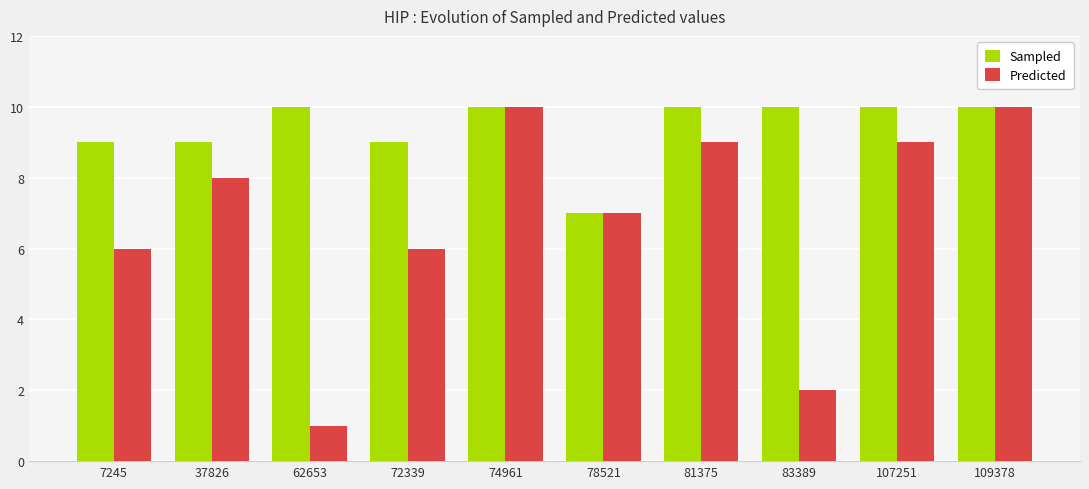

The Sampled series shows 5 at 109378. True or false?

False